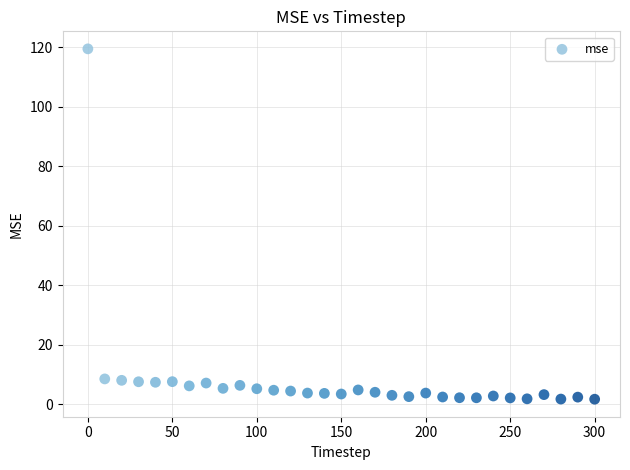

What is the range of X values (max minus min)?

300.0